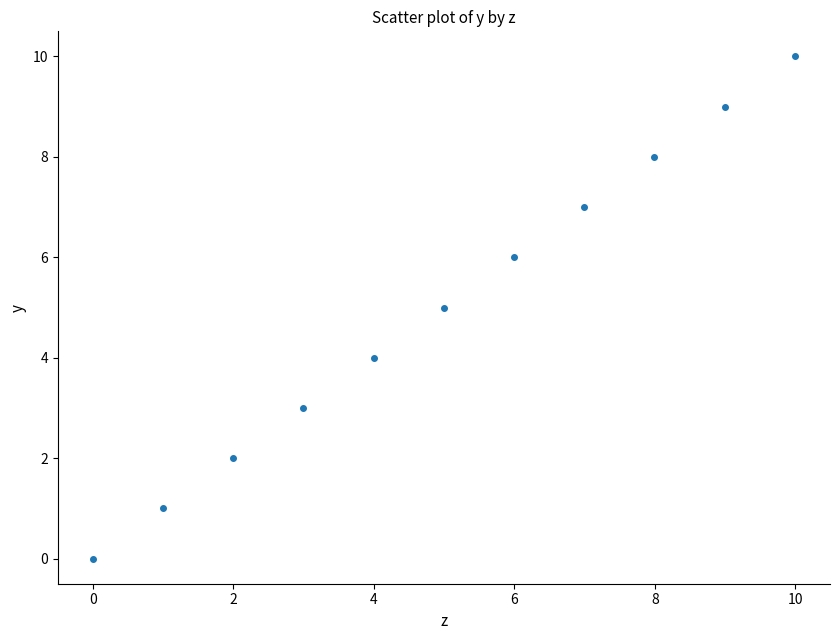

What is the range of X values (max minus min)?

10.0